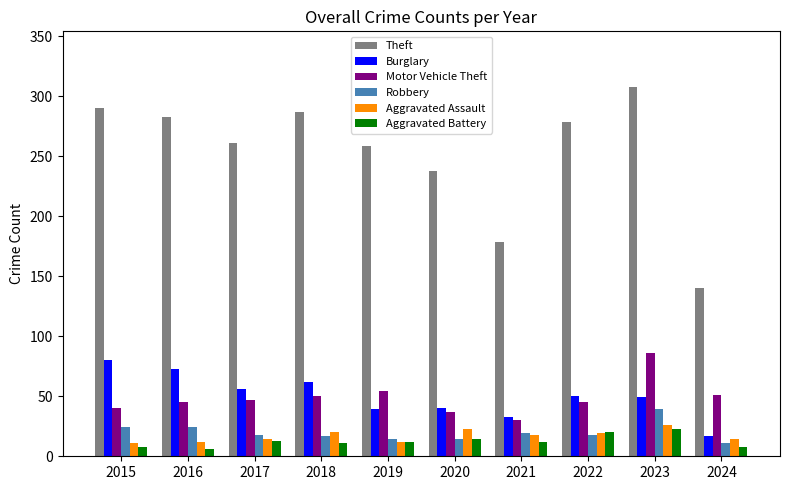

Between 2020 and 2022, which series saw the biggest shift?

Theft